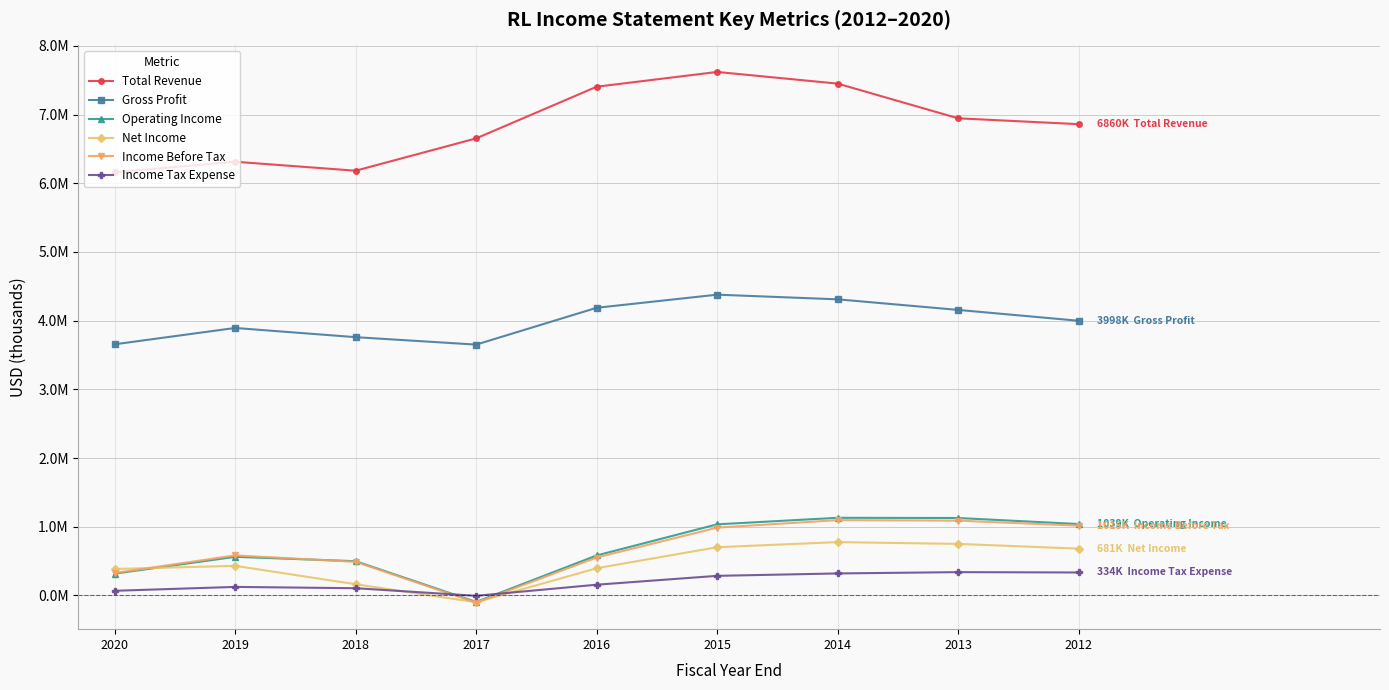

Does the chart have visible grid lines?

Yes